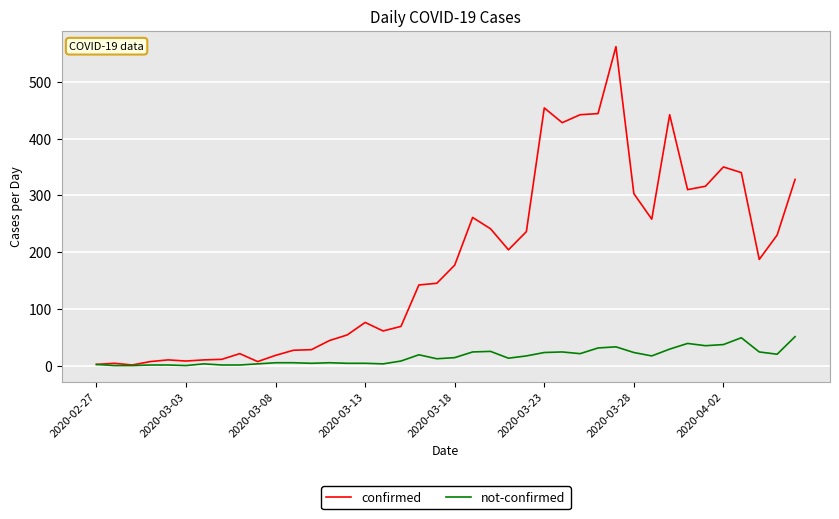

What is the highest value of the not-confirmed series?

51